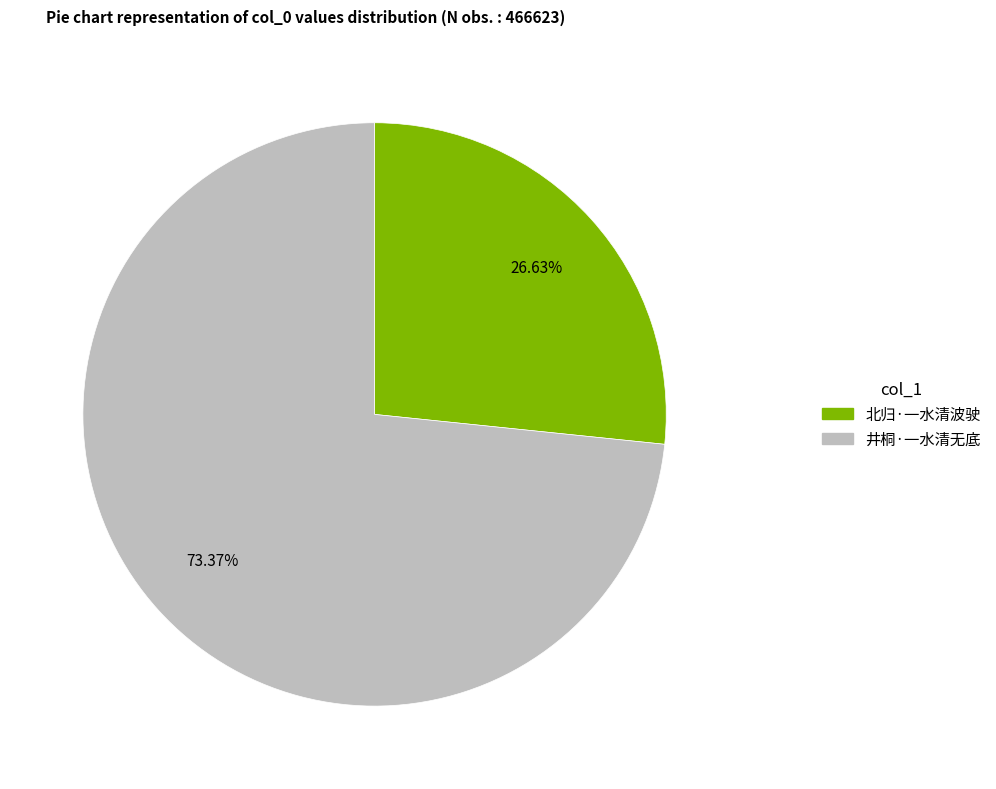

What is the largest slice in the pie chart?

井桐·一水清无底